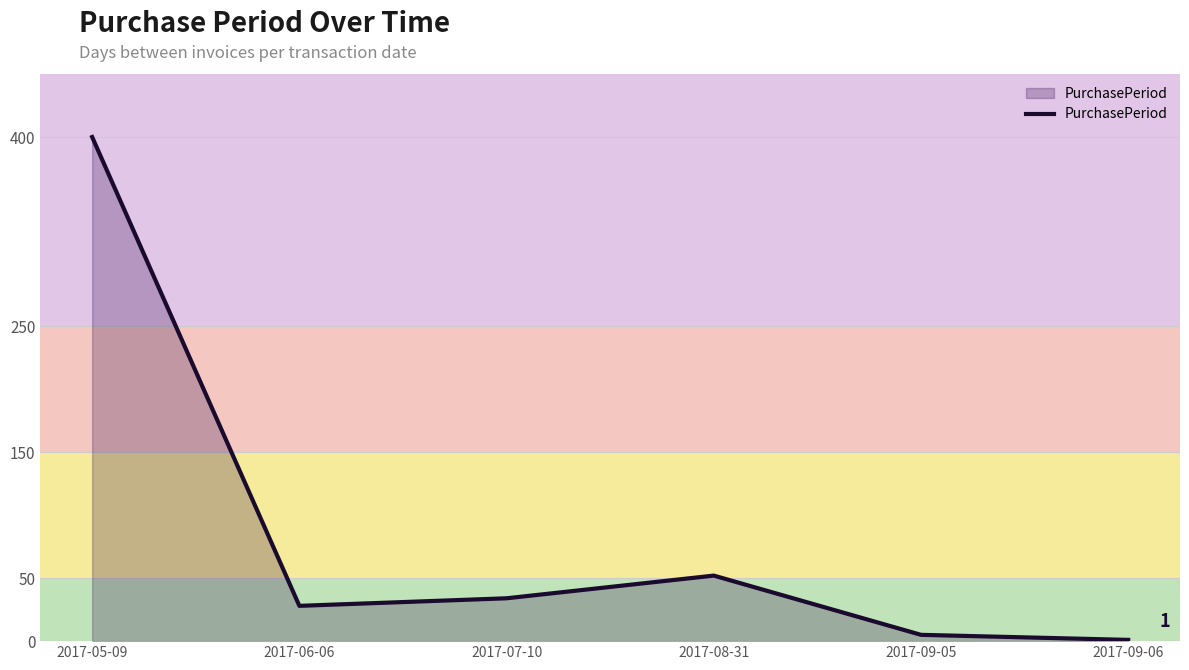

Where does the data first go above 34?

2017-05-09